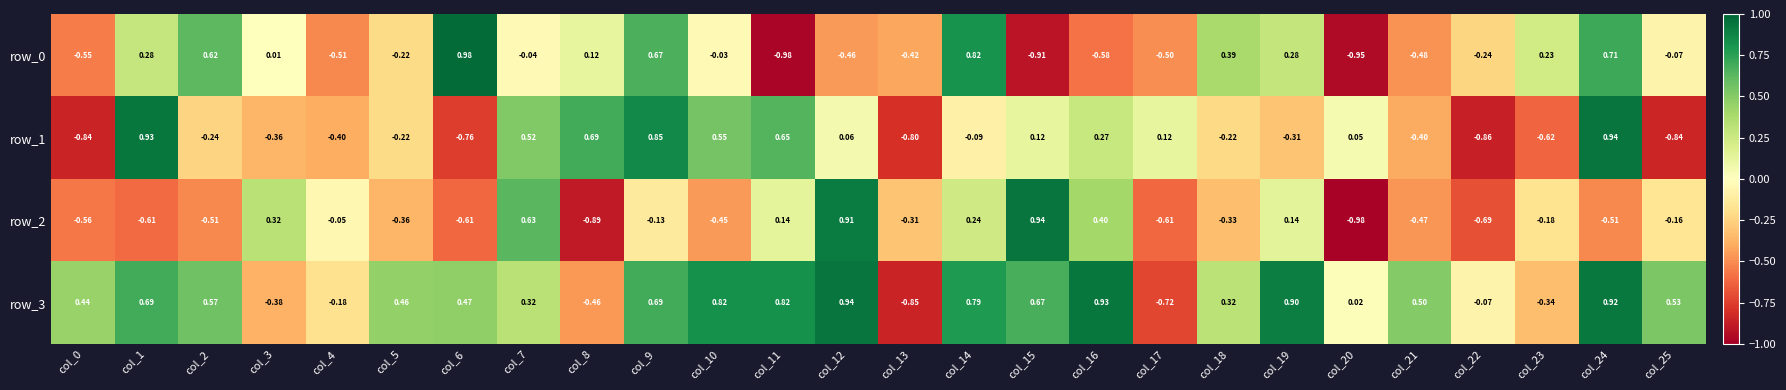

Is the value of row_2 at col_15 greater than the value of row_0 at col_11?

Yes